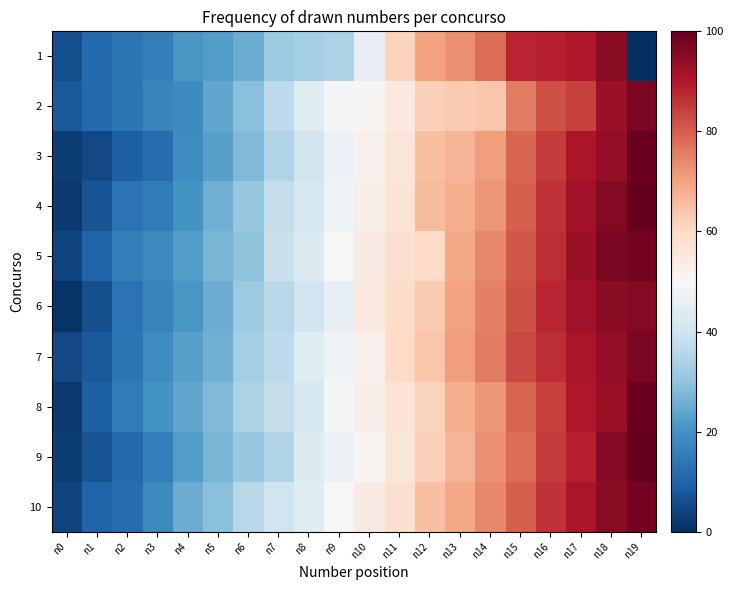

At which category is the sum across all series the highest?

n18